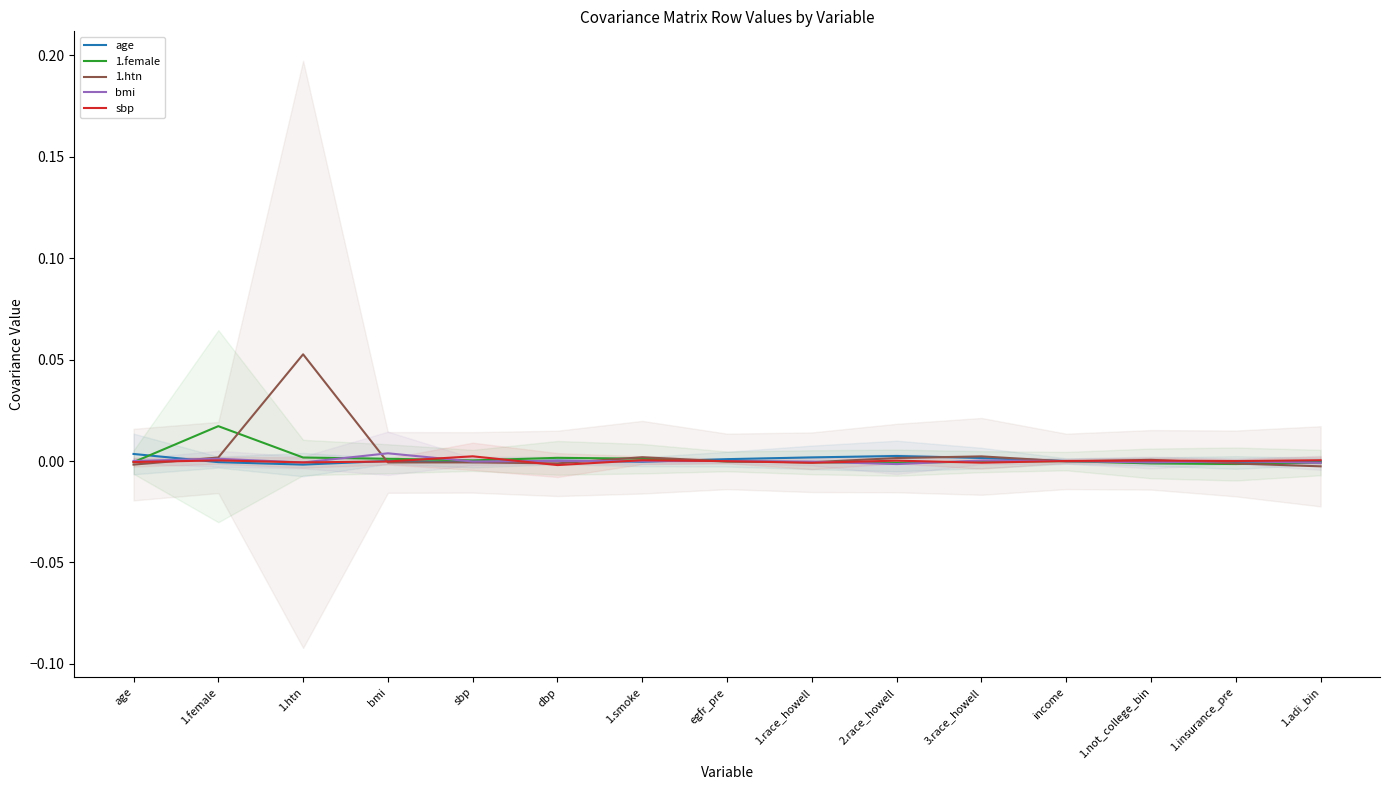

In 1.htn, how many points are lower than both neighbors (excluding endpoints)?

4